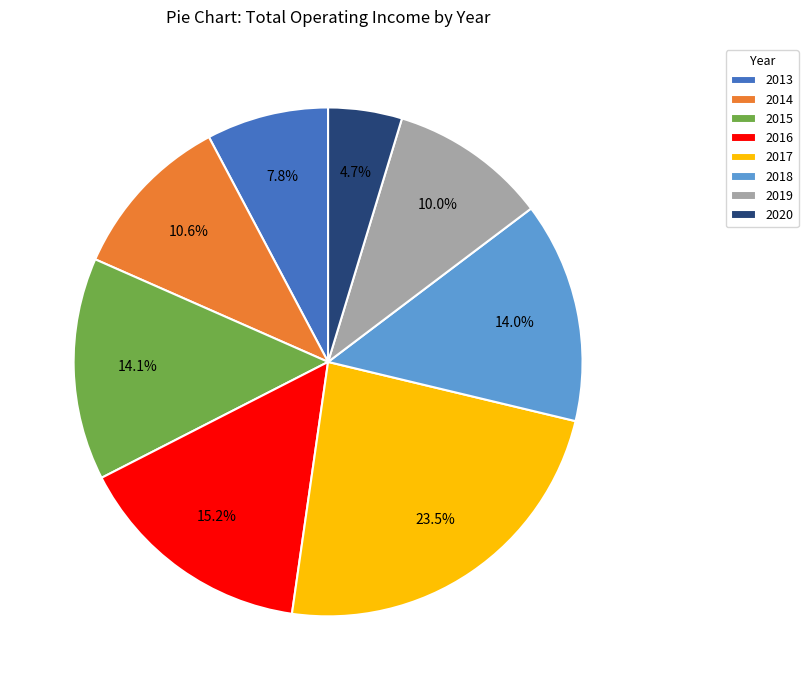

How many slices are in this pie chart?

8